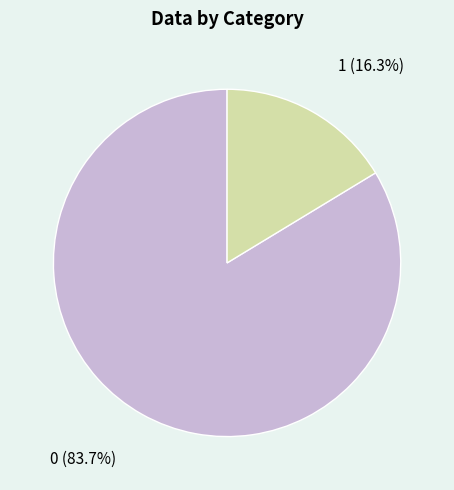

To the nearest percent, what percentage of the pie is 1?

16%